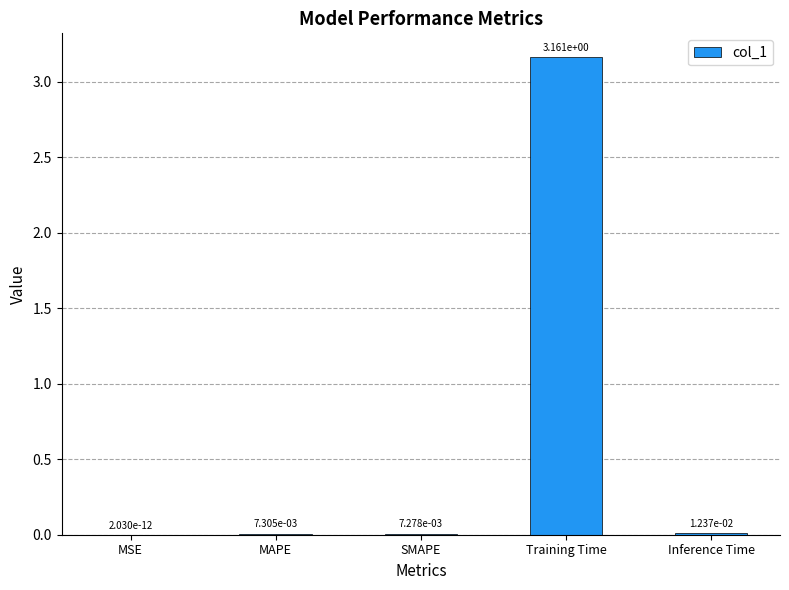

Which label corresponds to the largest value in the chart?

Training Time